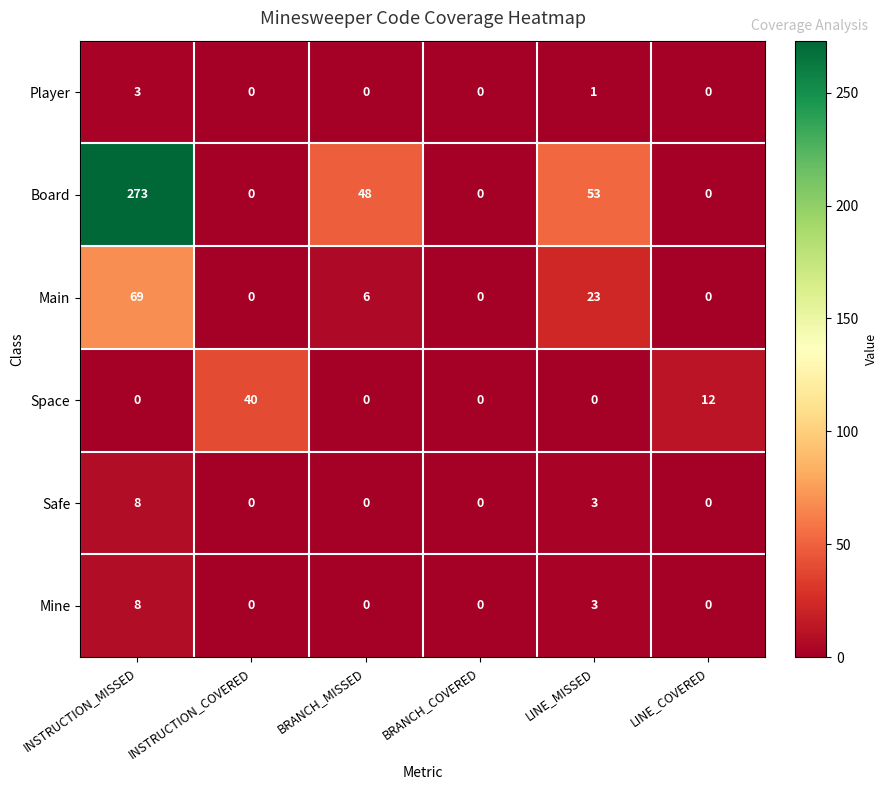

Which series has the widest spread of values?

Board